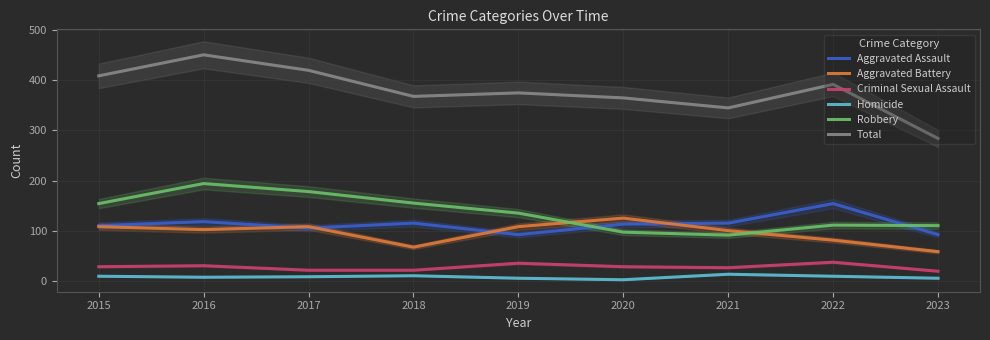

What is the average value of the Aggravated Battery series?

95